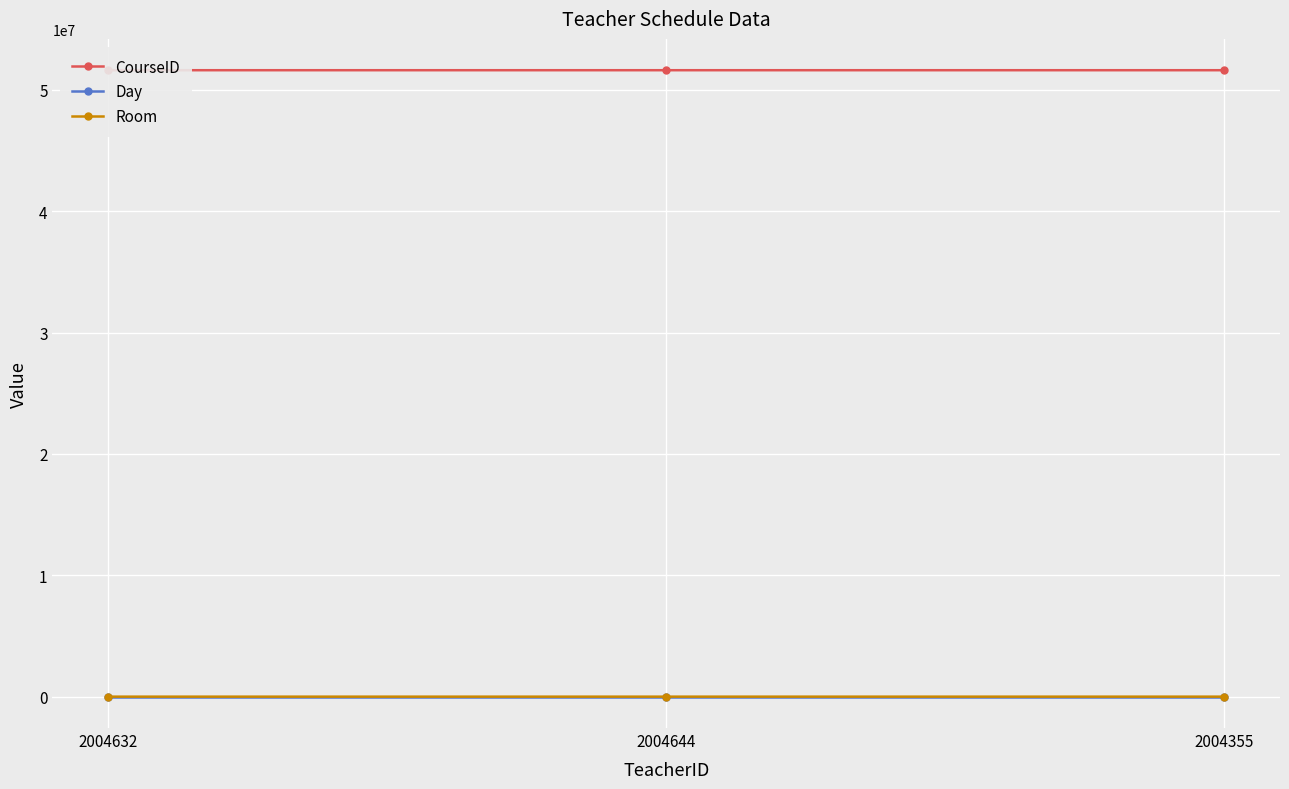

The Room series shows 1800 at 2004632. True or false?

False